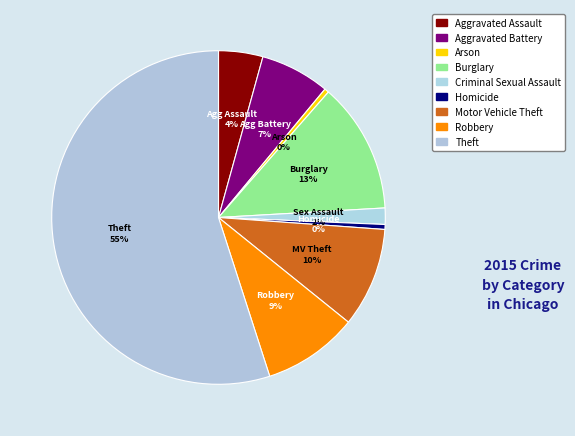

To the nearest percent, what is the difference between the Motor Vehicle Theft and Aggravated Battery slice percentages?

3%